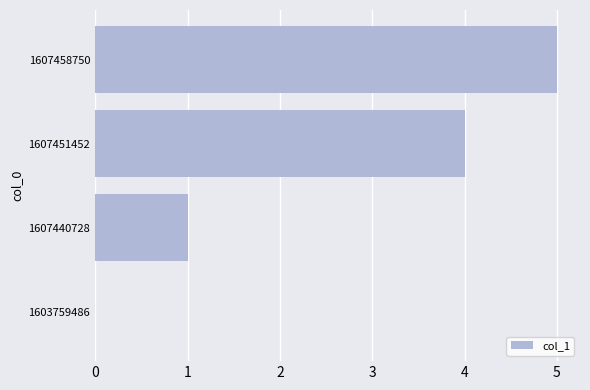

The chart shows a value of 0 at 1607440728. True or false?

False